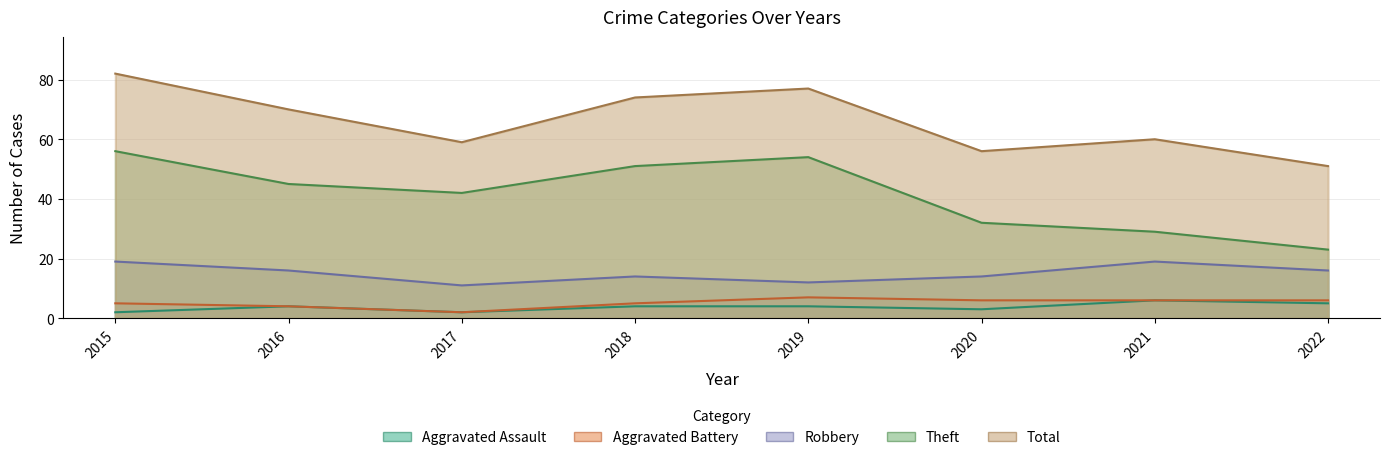

What is the sum of all Theft values?

332